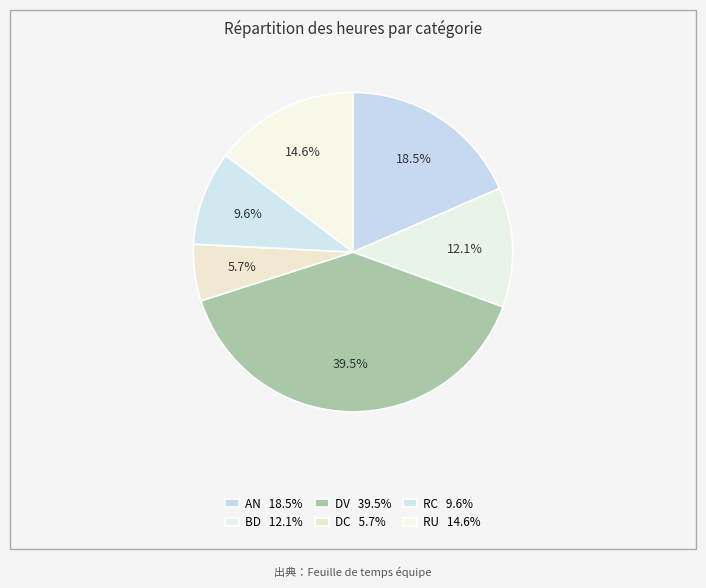

How many slices are in this pie chart?

6